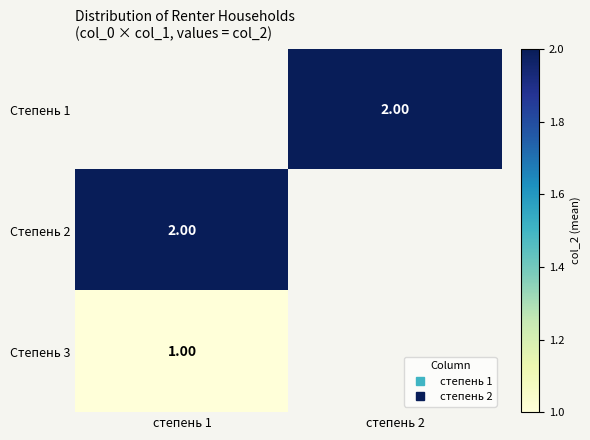

Which category has the highest value in the Степень 3 series?

степень 1